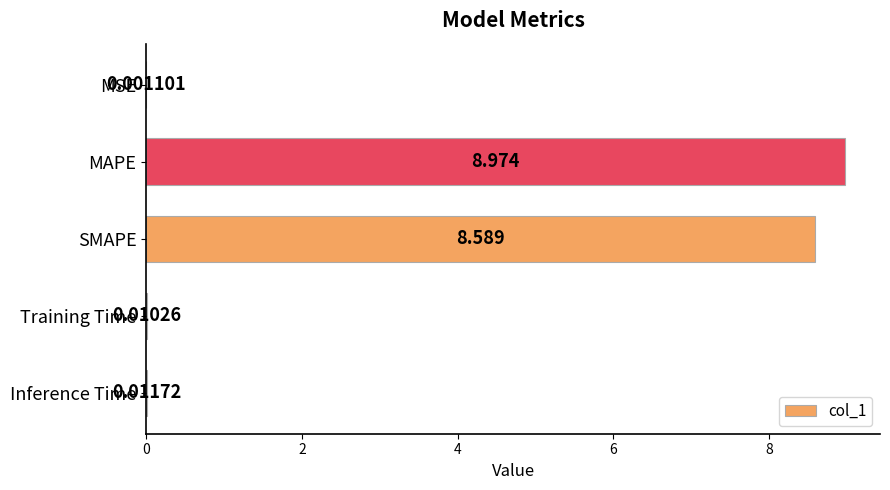

Which category has the highest value across all series?

MAPE